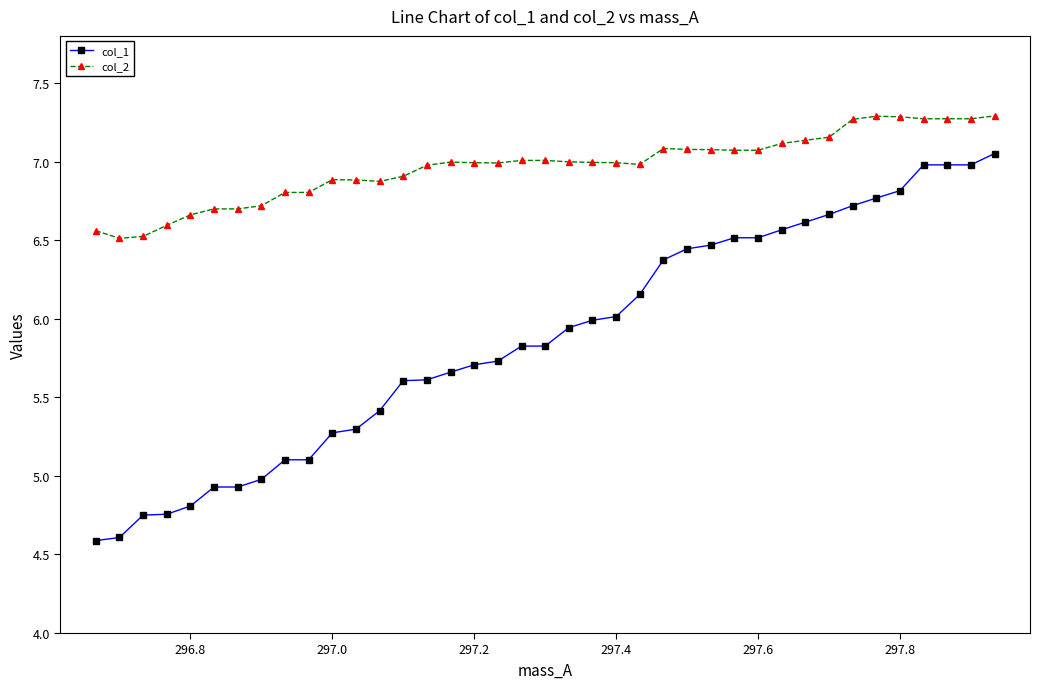

What is the smallest value displayed?

4.6